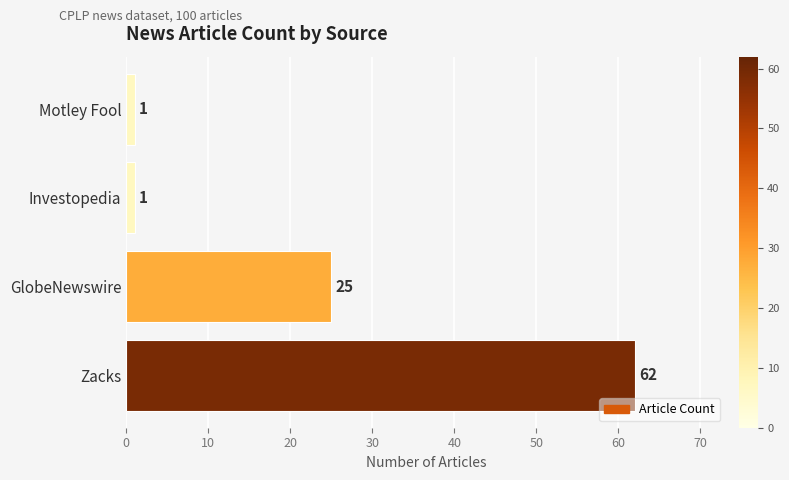

Count the values in the range 1 to 62.

4